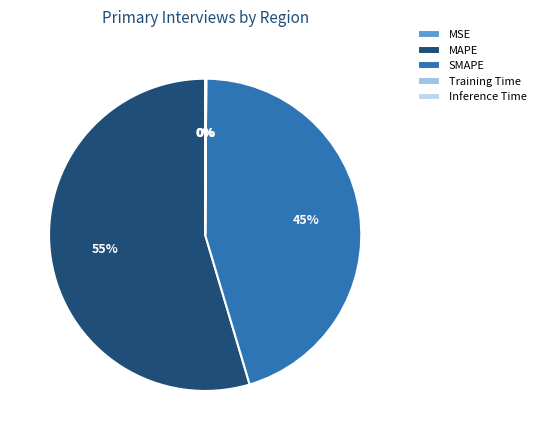

What is the change in value from SMAPE to Inference Time?

-34.1